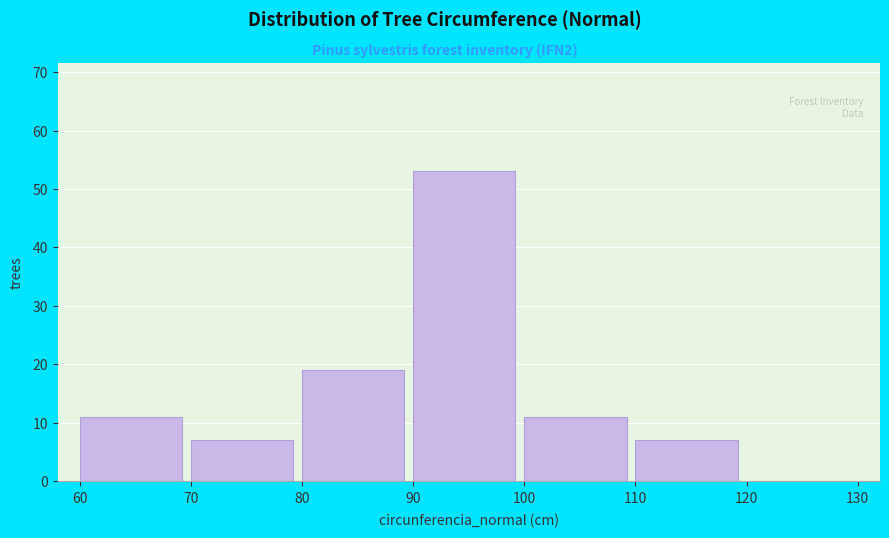

Reading left to right, list every bar in this chart as the range it spans on the x-axis followed by its height. The values are not printed on the chart, so give them approximately, as read against the axis.

60 to 70: 11
70 to 80: 7
80 to 90: 19
90 to 100: 53
100 to 110: 11
110 to 120: 7
120 to 130: 0